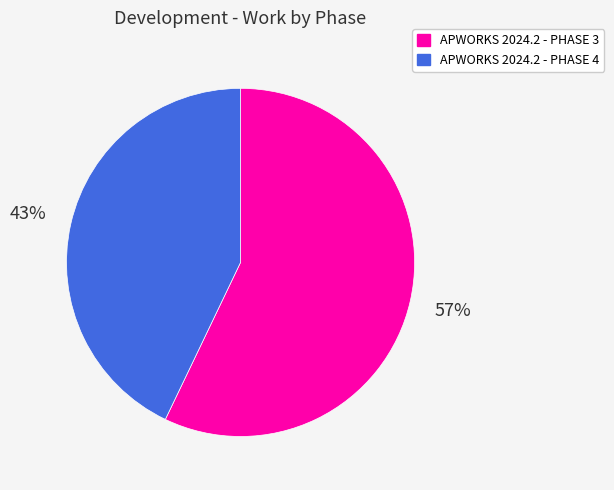

To the nearest percent, what percentage of the pie is APWORKS 2024.2 - PHASE 4?

43%